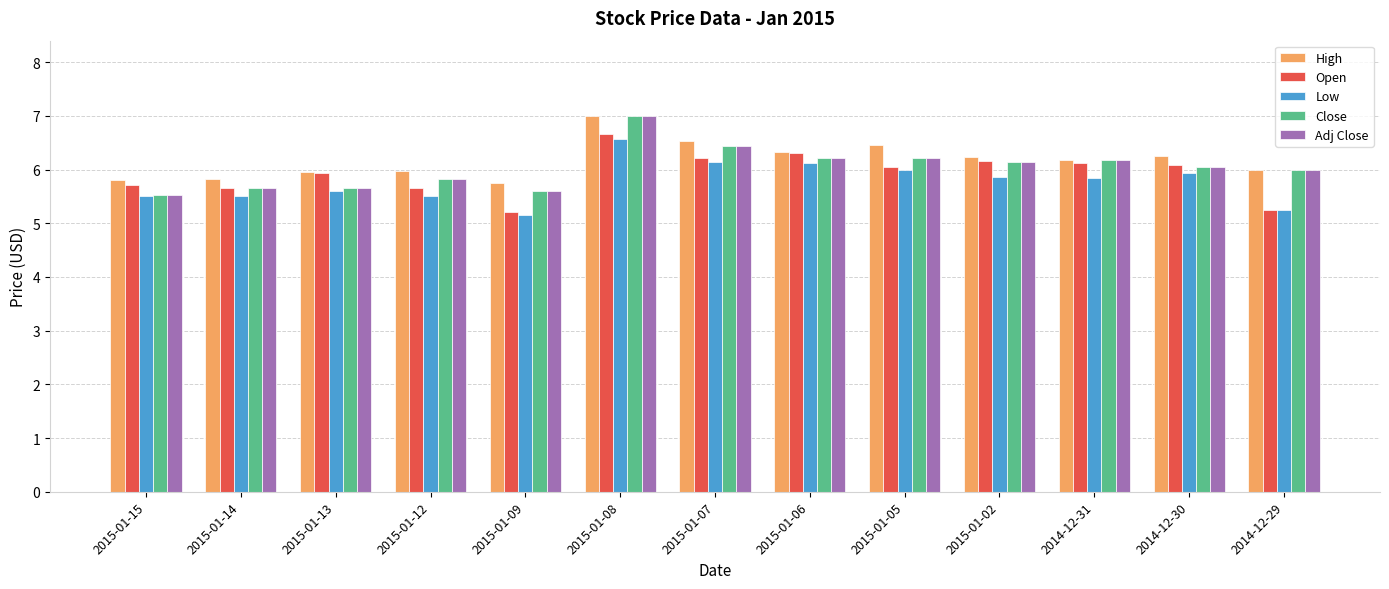

What position from the right is 2015-01-05?

5